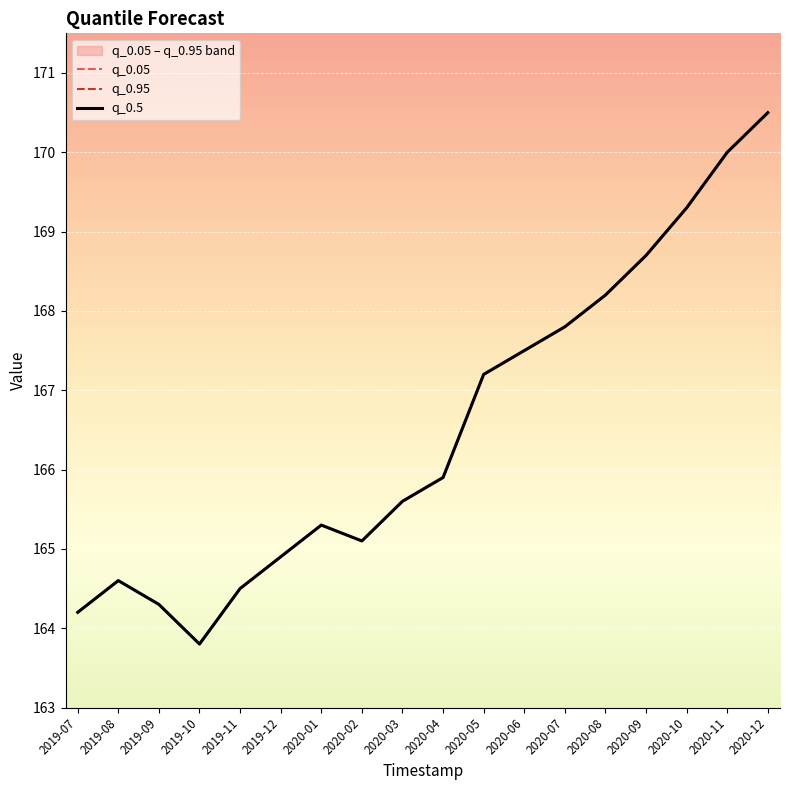

What are all the series names shown in the legend?

q_0.05, q_0.95, q_0.5